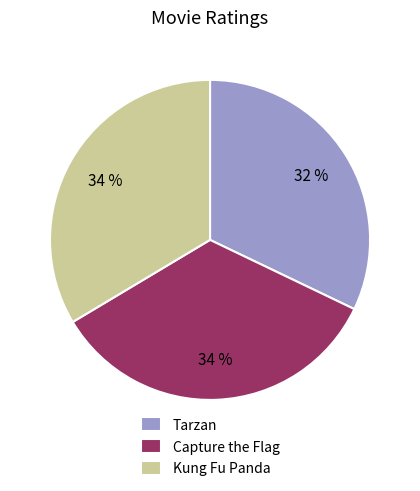

Which category has the smallest portion of the pie?

Tarzan